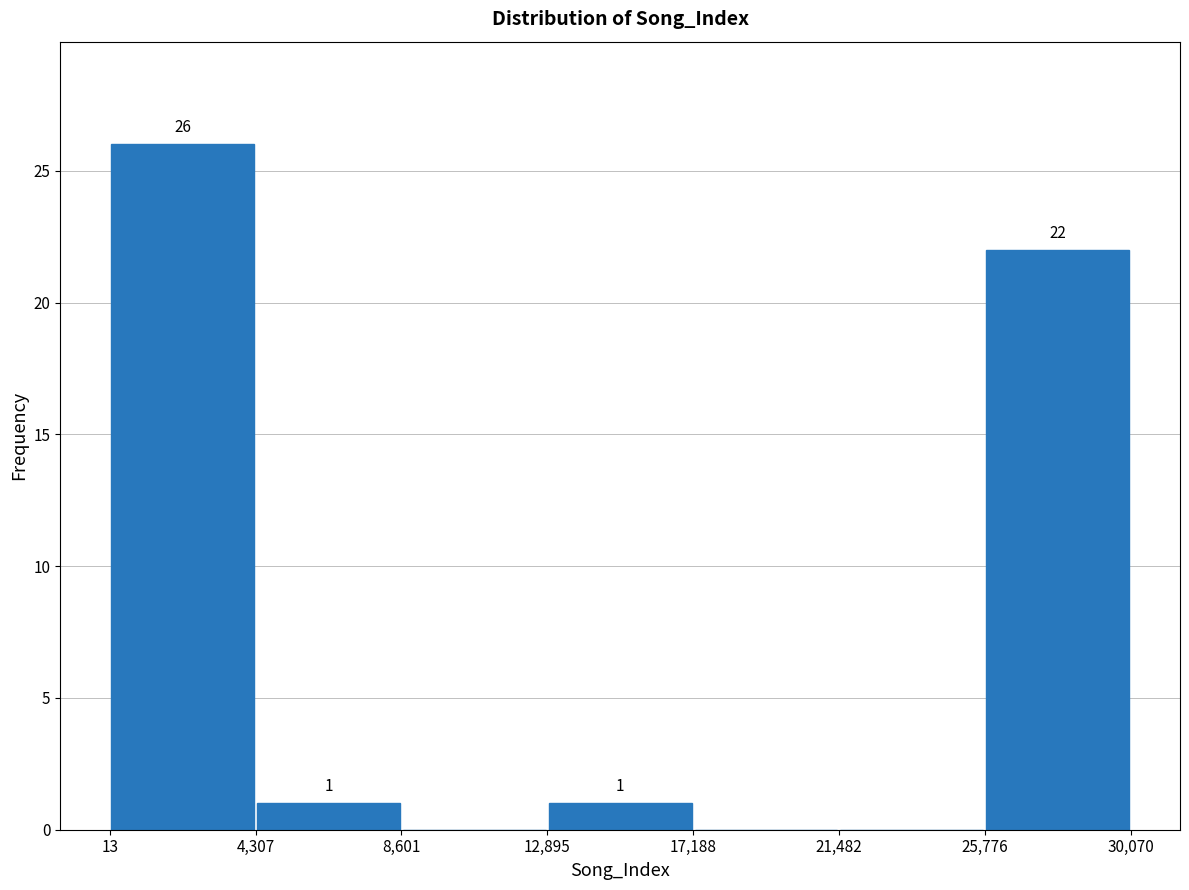

Over which range of the x-axis is the bar tallest?

13 to 4,307